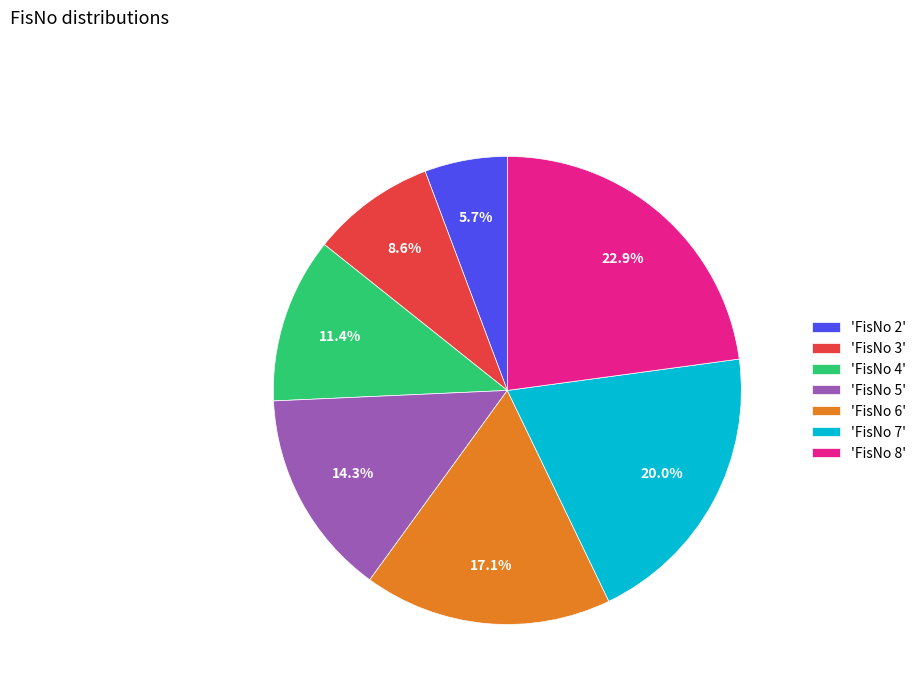

To the nearest percent, what is the difference between the largest and smallest slice percentages?

17%